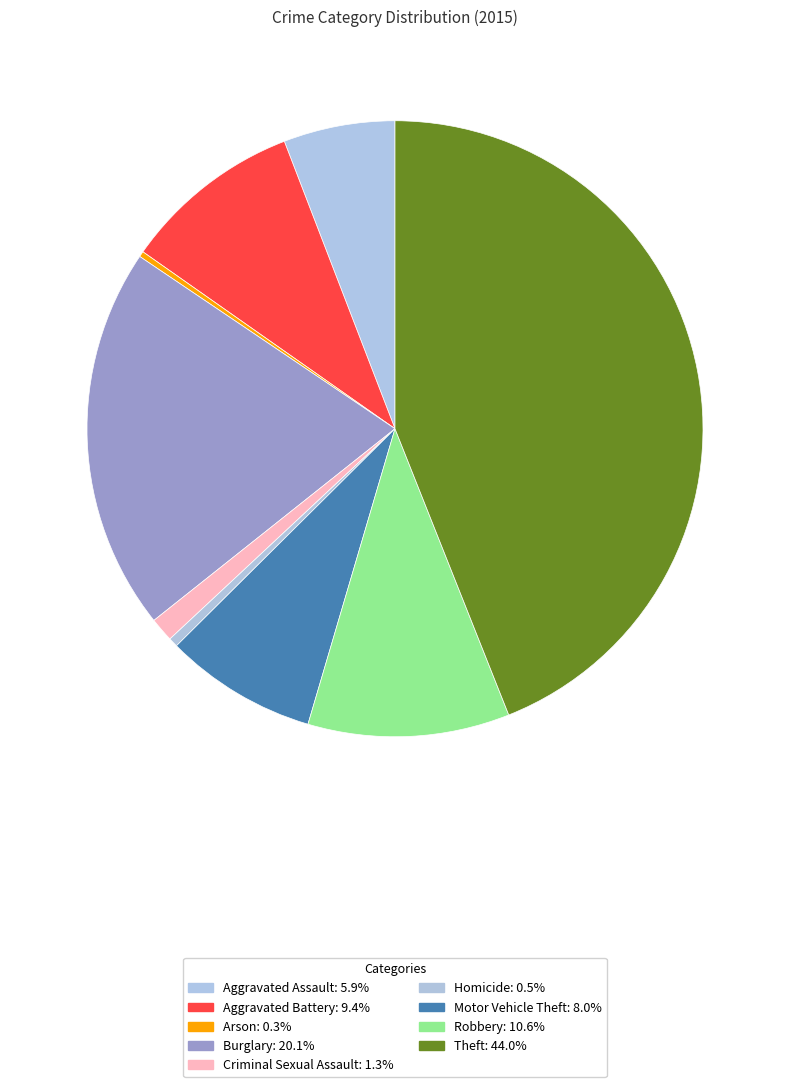

Which slice is the largest?

Theft